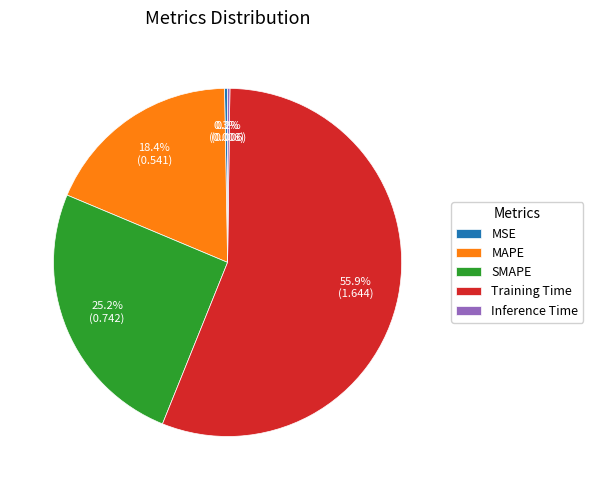

The SMAPE slice represents 25% of the pie. True or false?

True